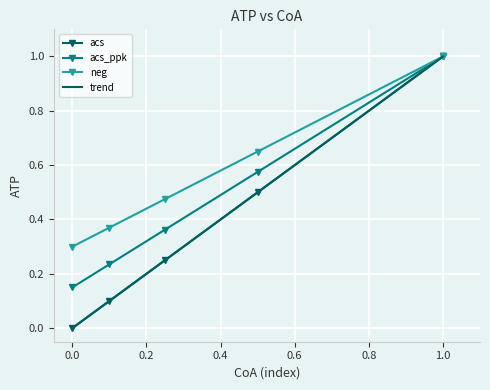

What is the minimum value for neg?

0.3